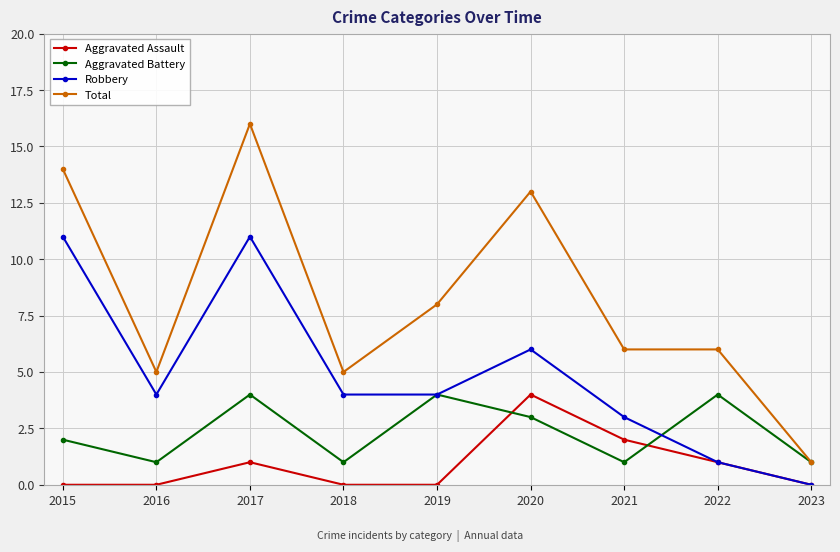

At 2020, list the series in order from largest to smallest.

Total, Robbery, Aggravated Assault, Aggravated Battery